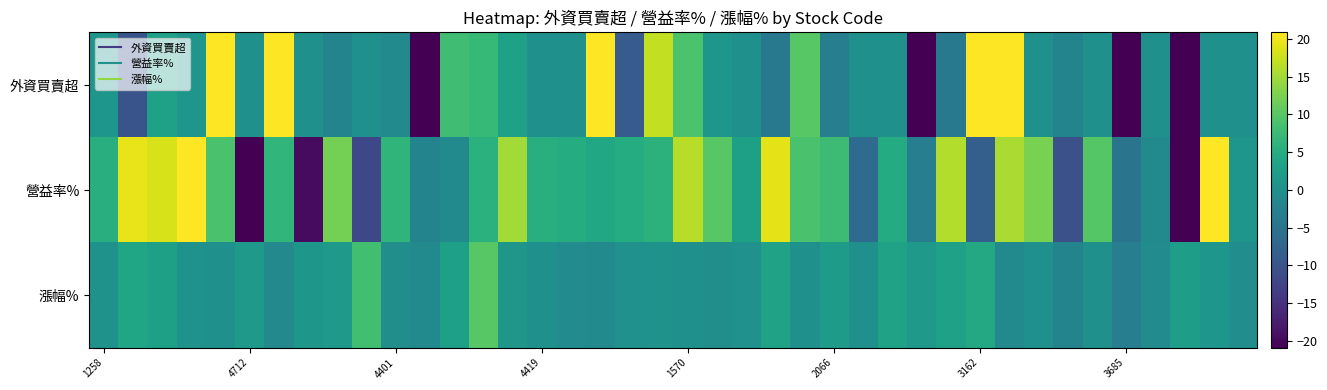

At which category is the sum across all series the highest?

31